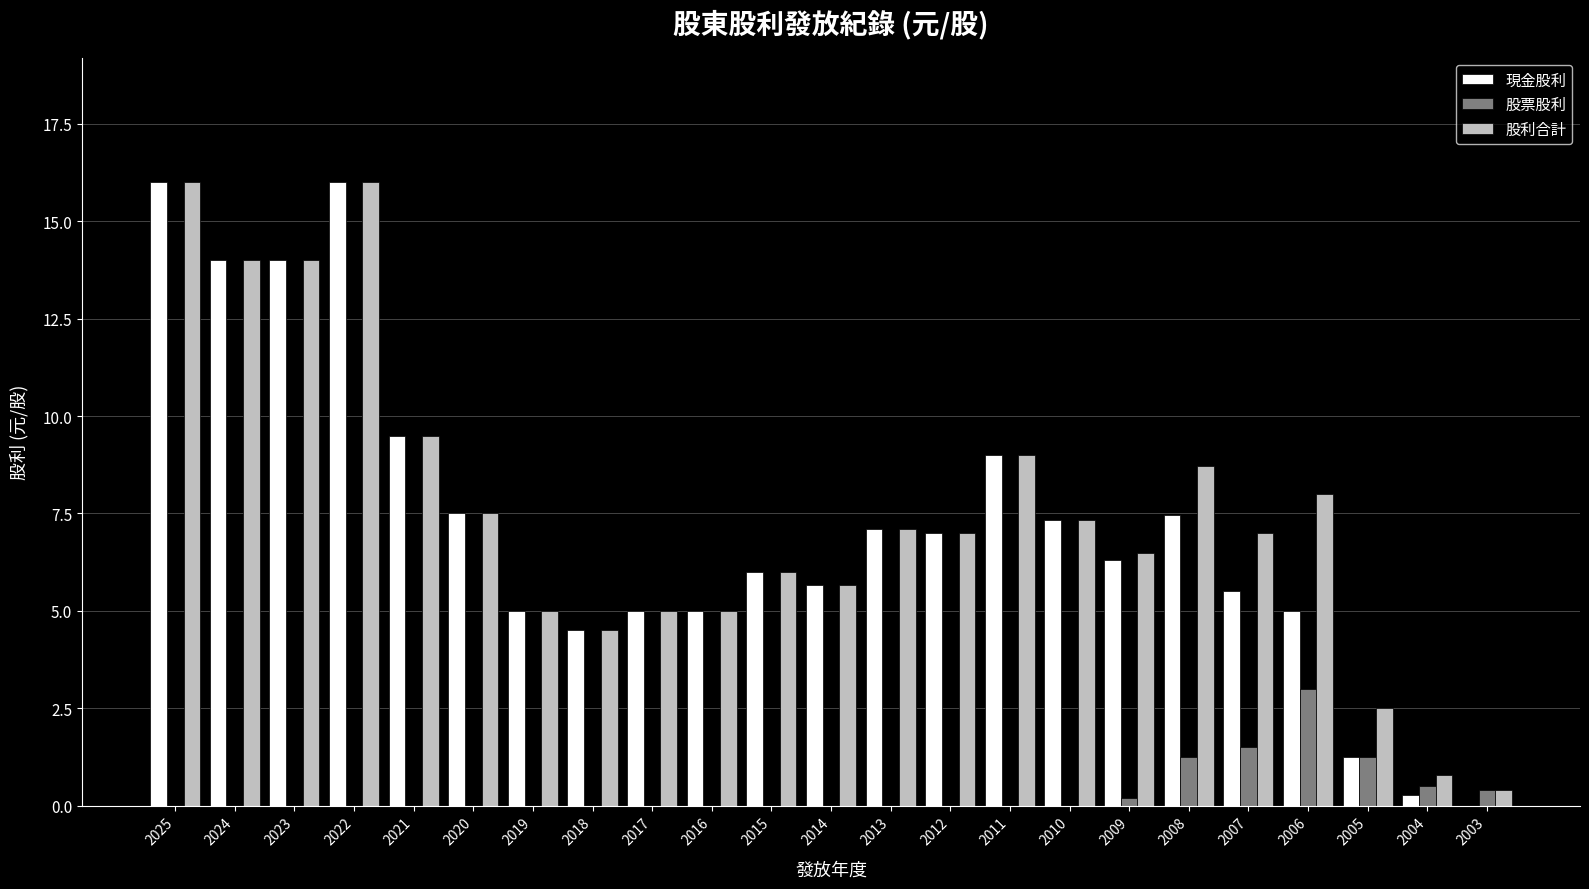

Does the chart contain stacked bars?

No